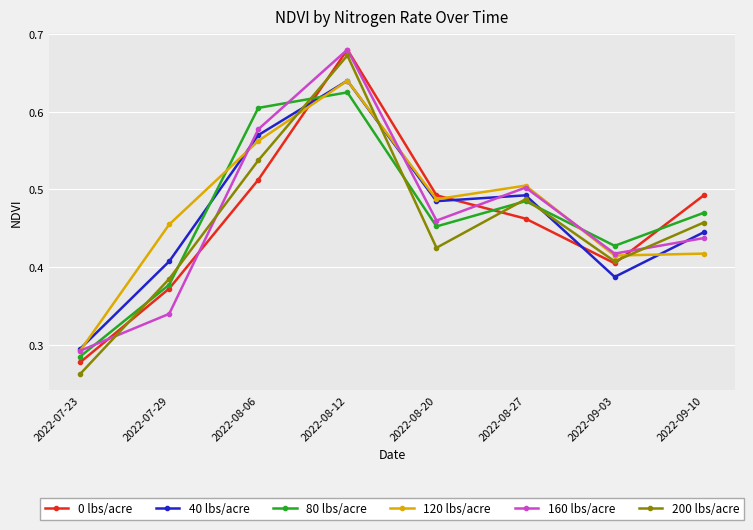

At which category is the sum across all series the highest?

2022-08-12